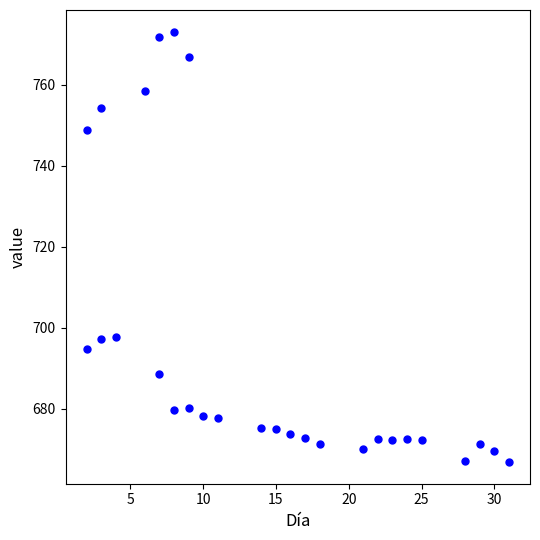

What is the range of X values (max minus min)?

29.0